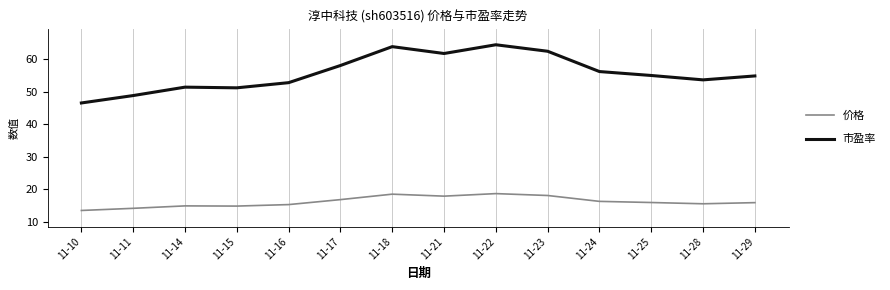

What is the difference between the maximum and minimum values in the 价格 series?

5.2